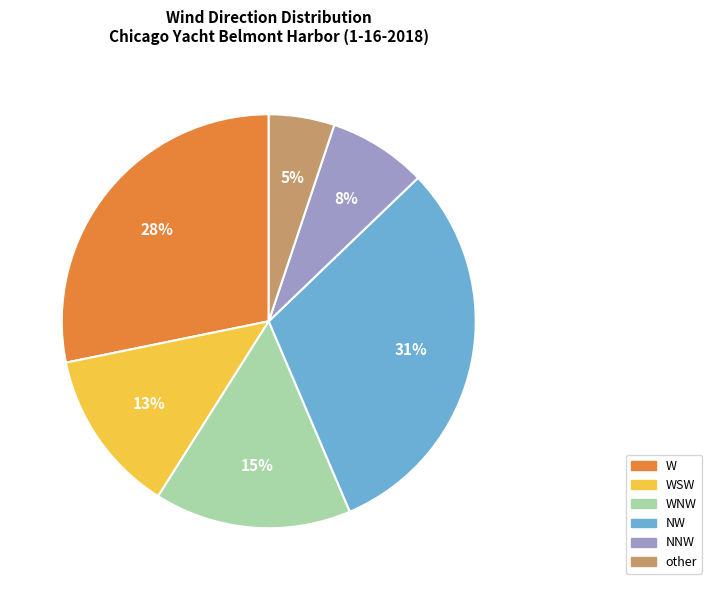

The WSW slice represents 1% of the pie. True or false?

False